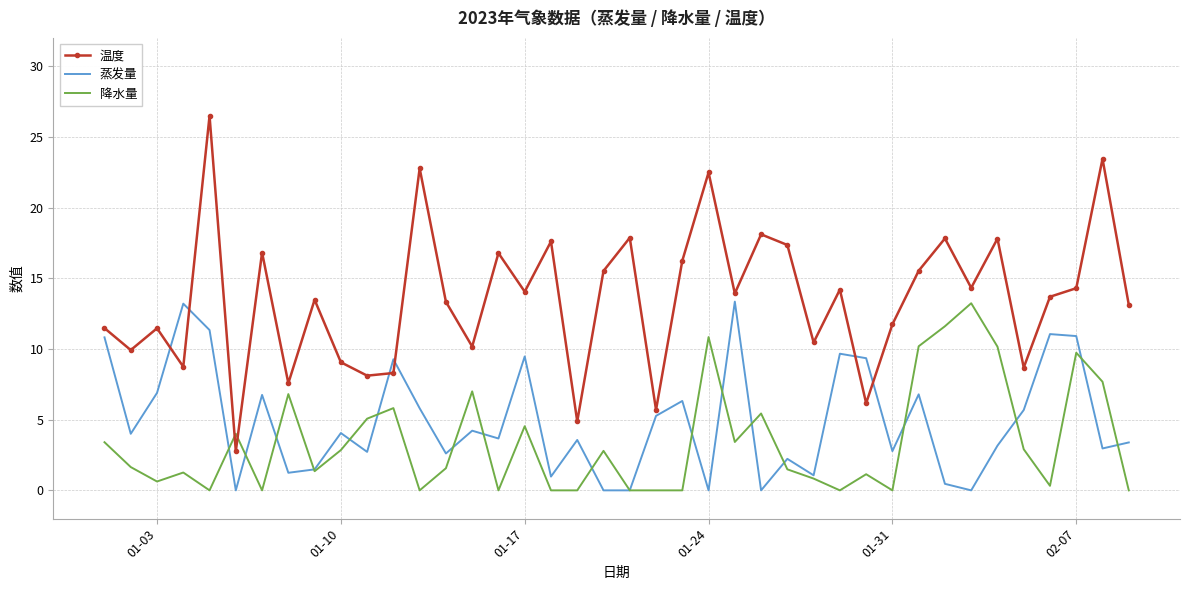

What are all the series names shown in the legend?

温度, 蒸发量, 降水量